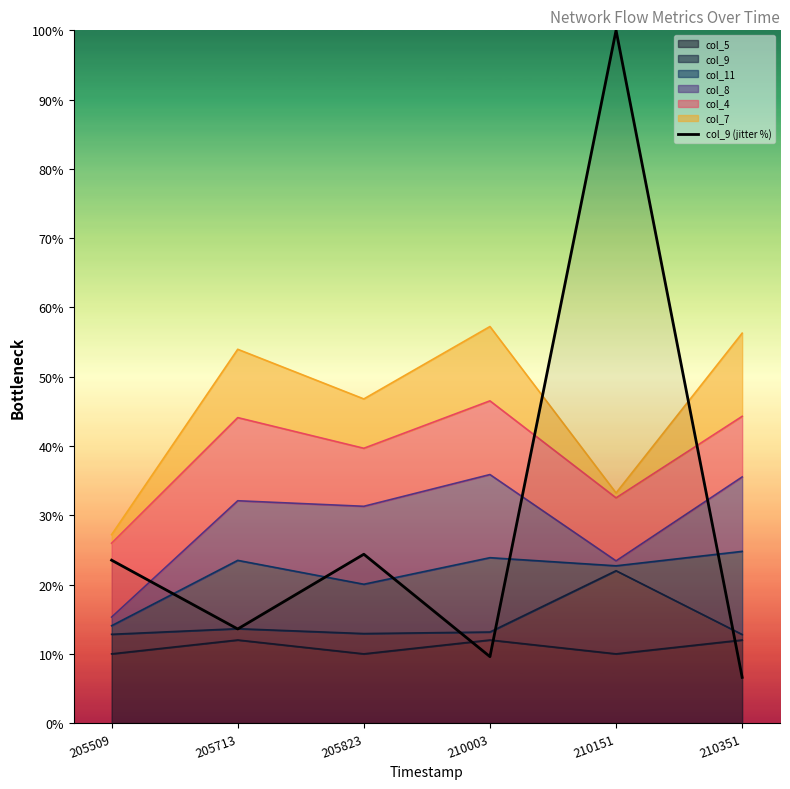

List the labels in order of value, smallest first.

210351, 210003, 205713, 205509, 205823, 210151